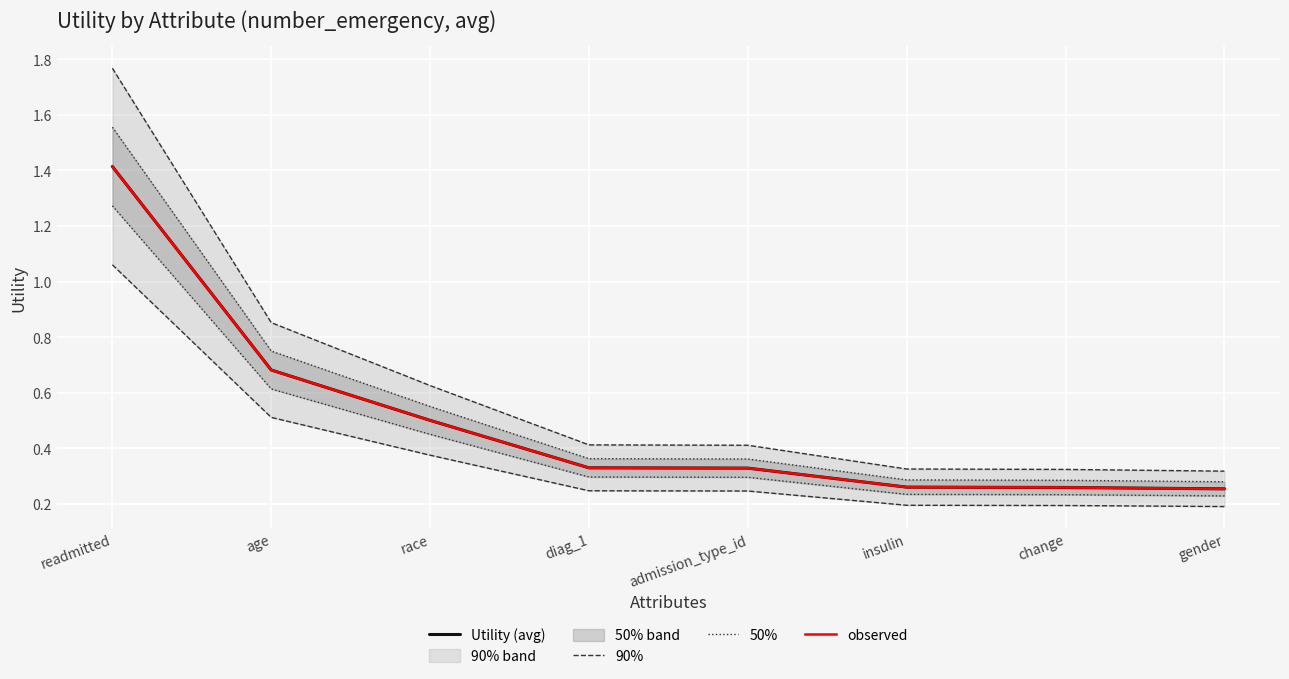

True or false: observed and 50% intersect in this chart.

False